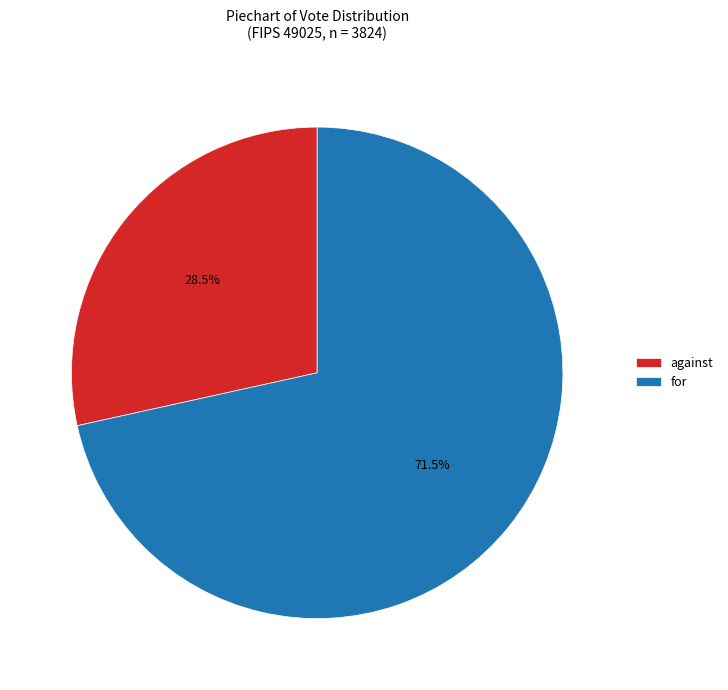

How many segments does this pie chart have?

2